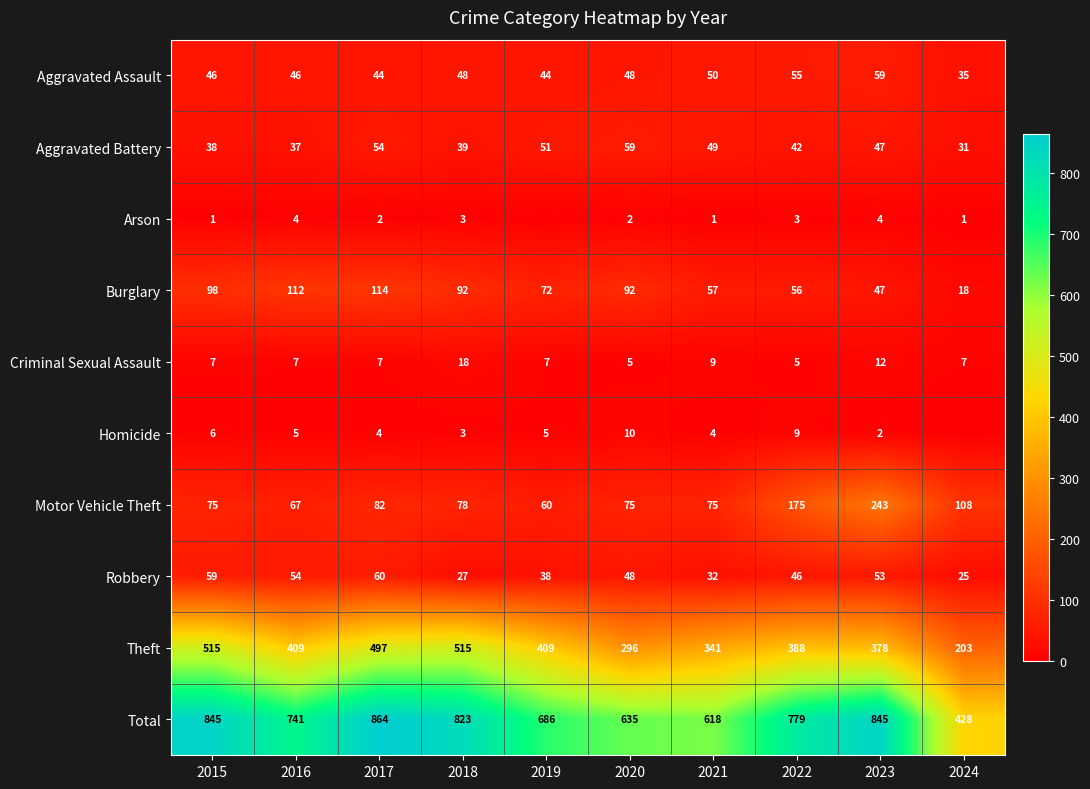

What is the total value across all series at 2016?

1482